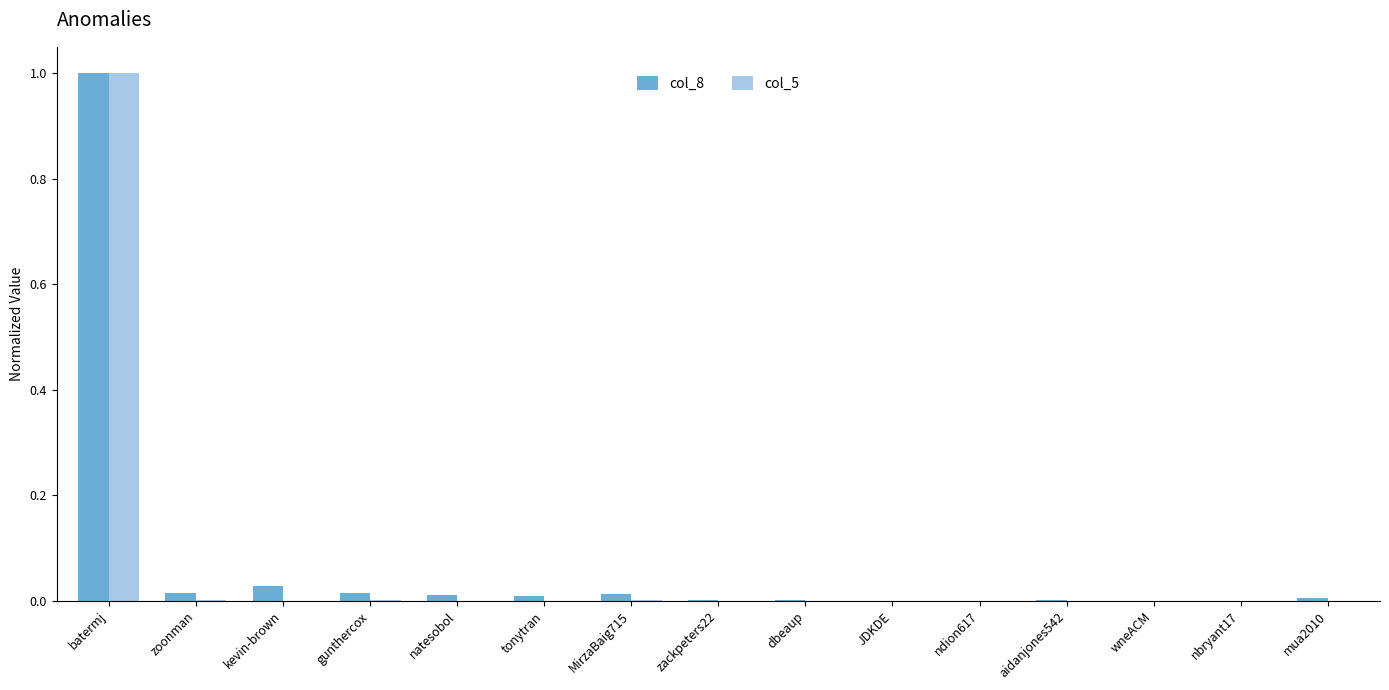

At which category is the sum across all series the highest?

batermj